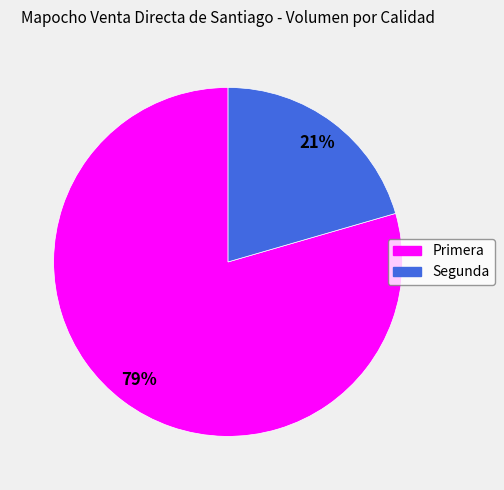

Combined, do Segunda and Primera account for over 50%?

Yes